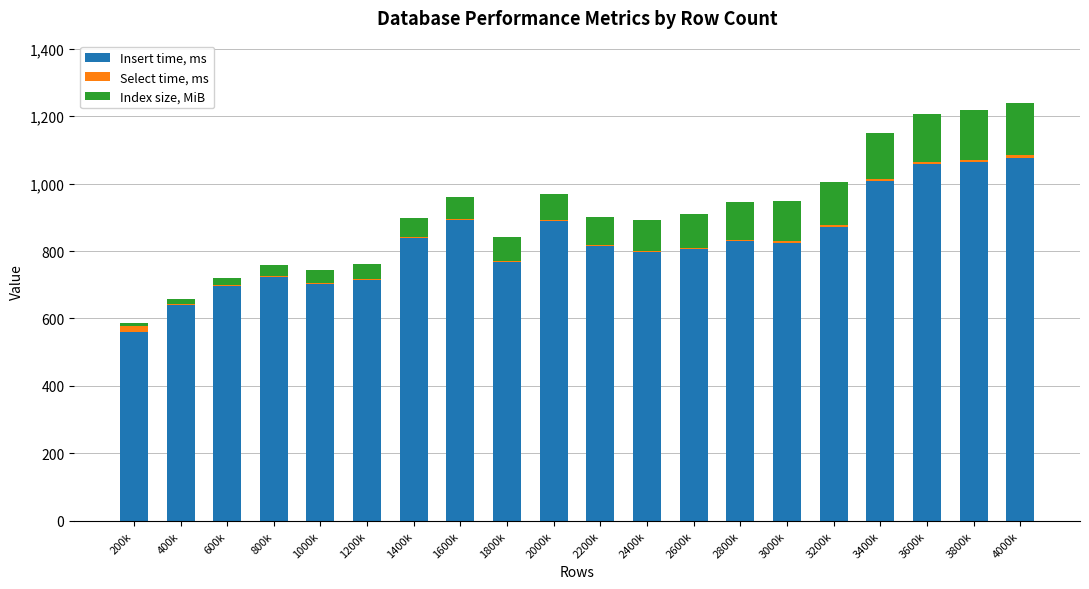

What is the maximum value for Insert time, ms?

1077